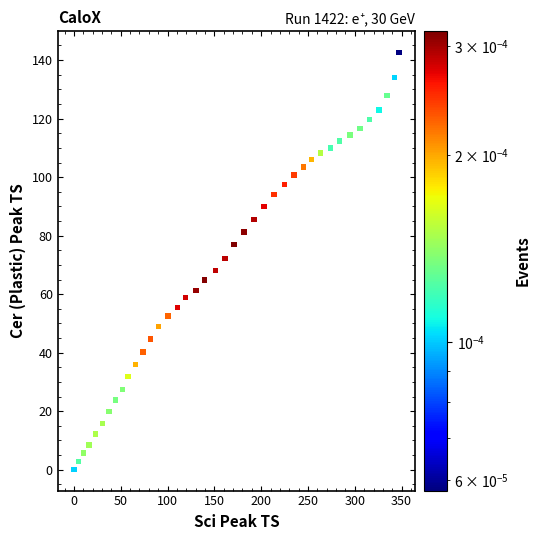

What is the range of X values (max minus min)?

347.2